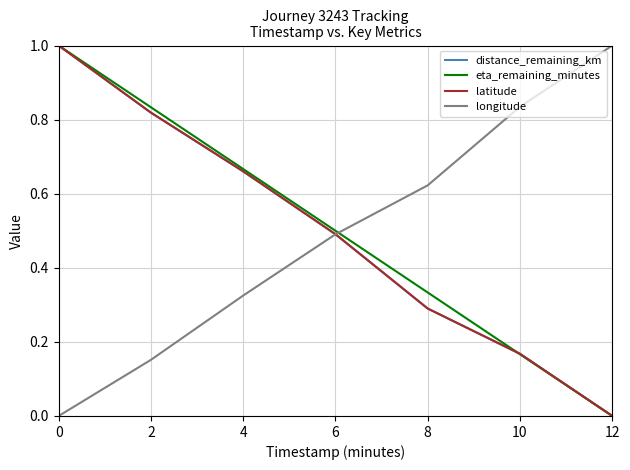

What is the greatest value displayed?

1.0